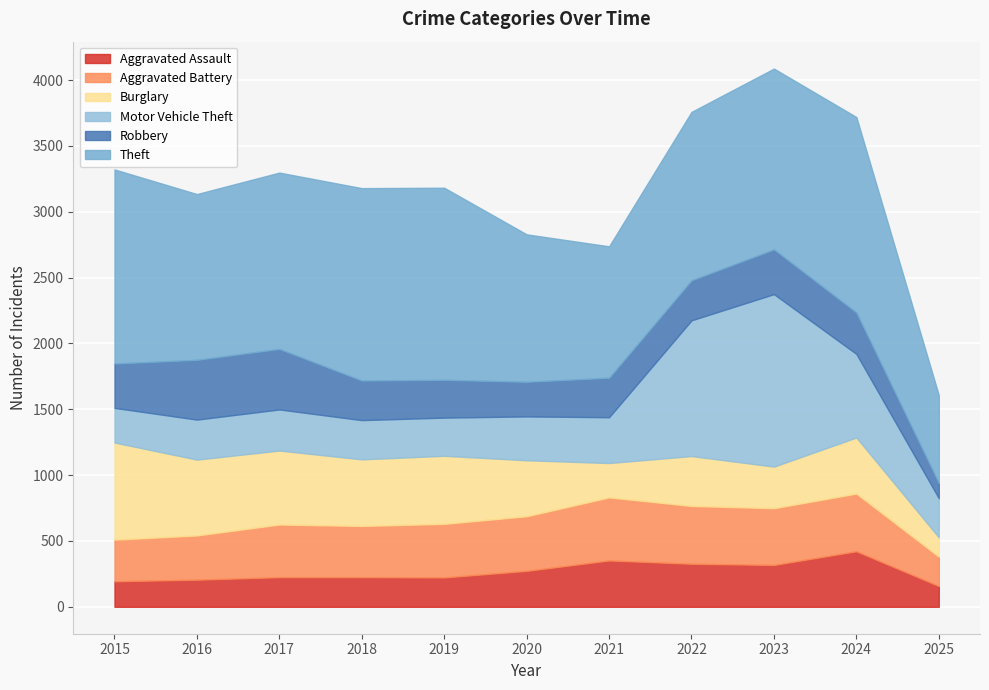

Is it true that Aggravated Battery equals 106 at 2025?

False